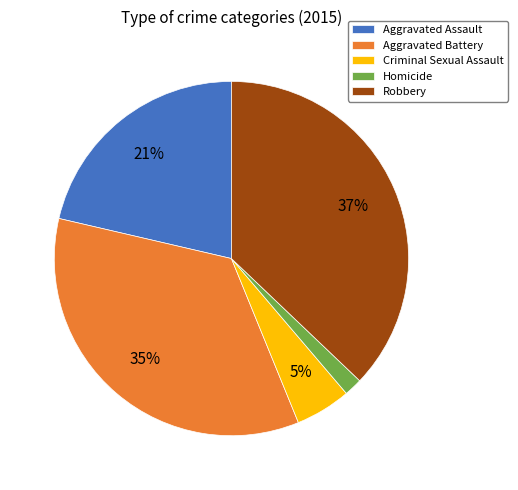

Is it true that Robbery is 49% of the pie?

False